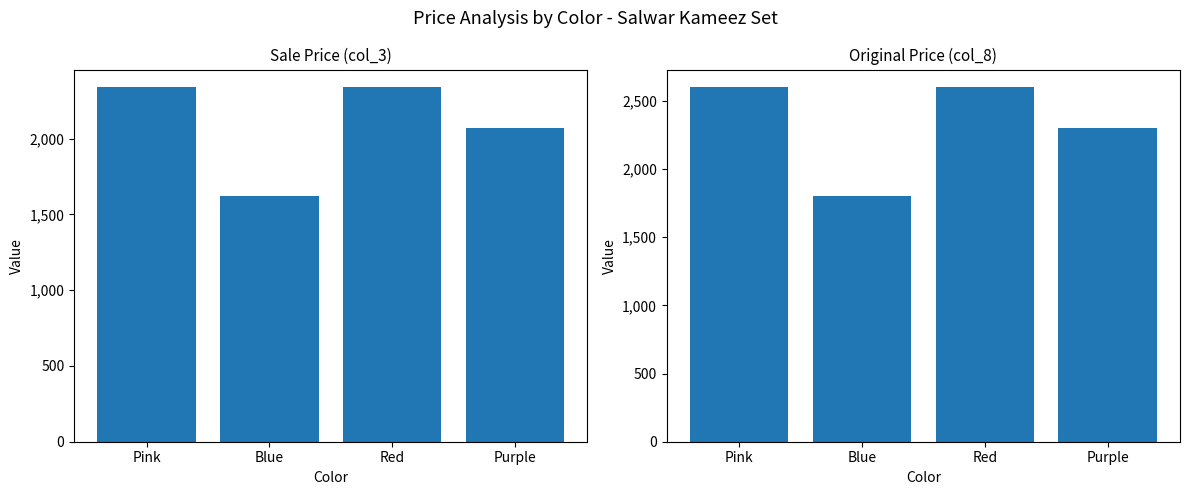

Rank the series by their maximum value, from highest to lowest.

Original Price (col_8), Sale Price (col_3)